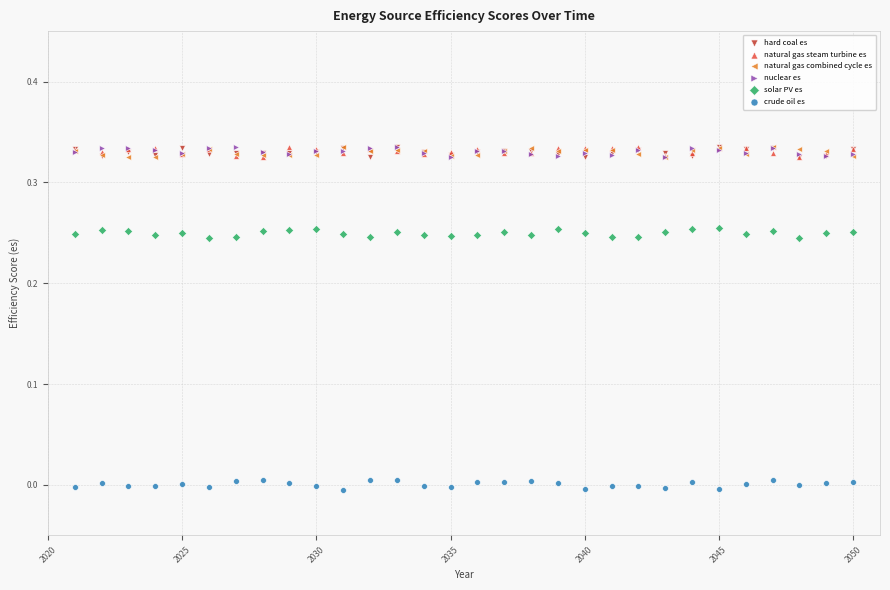

Which series reaches the minimum Y coordinate?

crude oil es